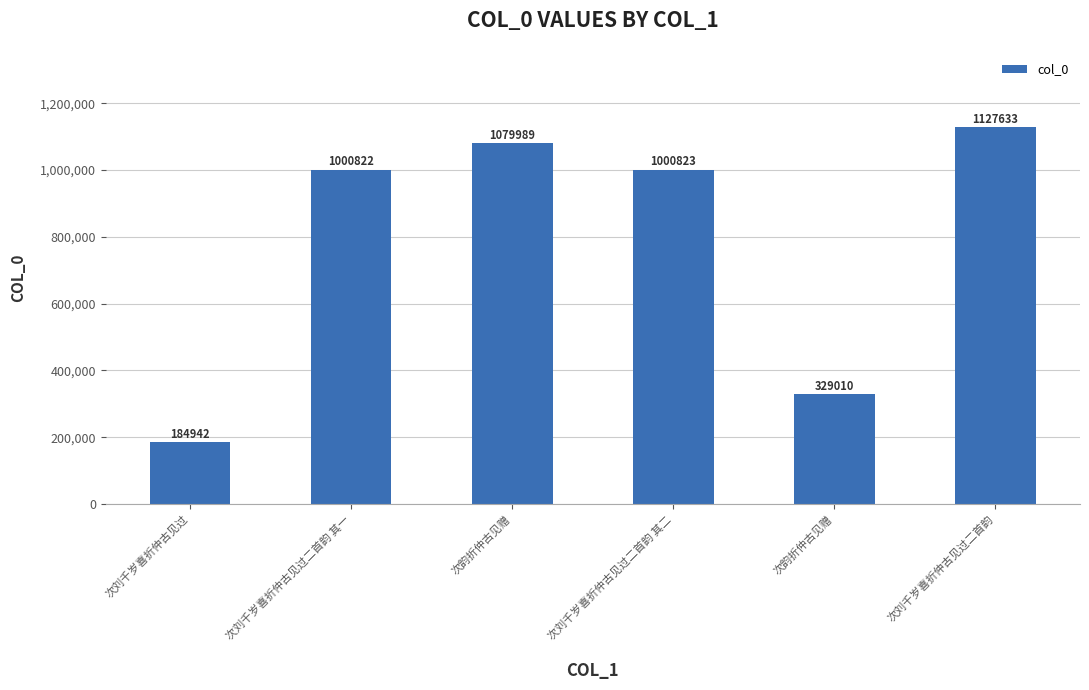

Are the bars horizontal?

No